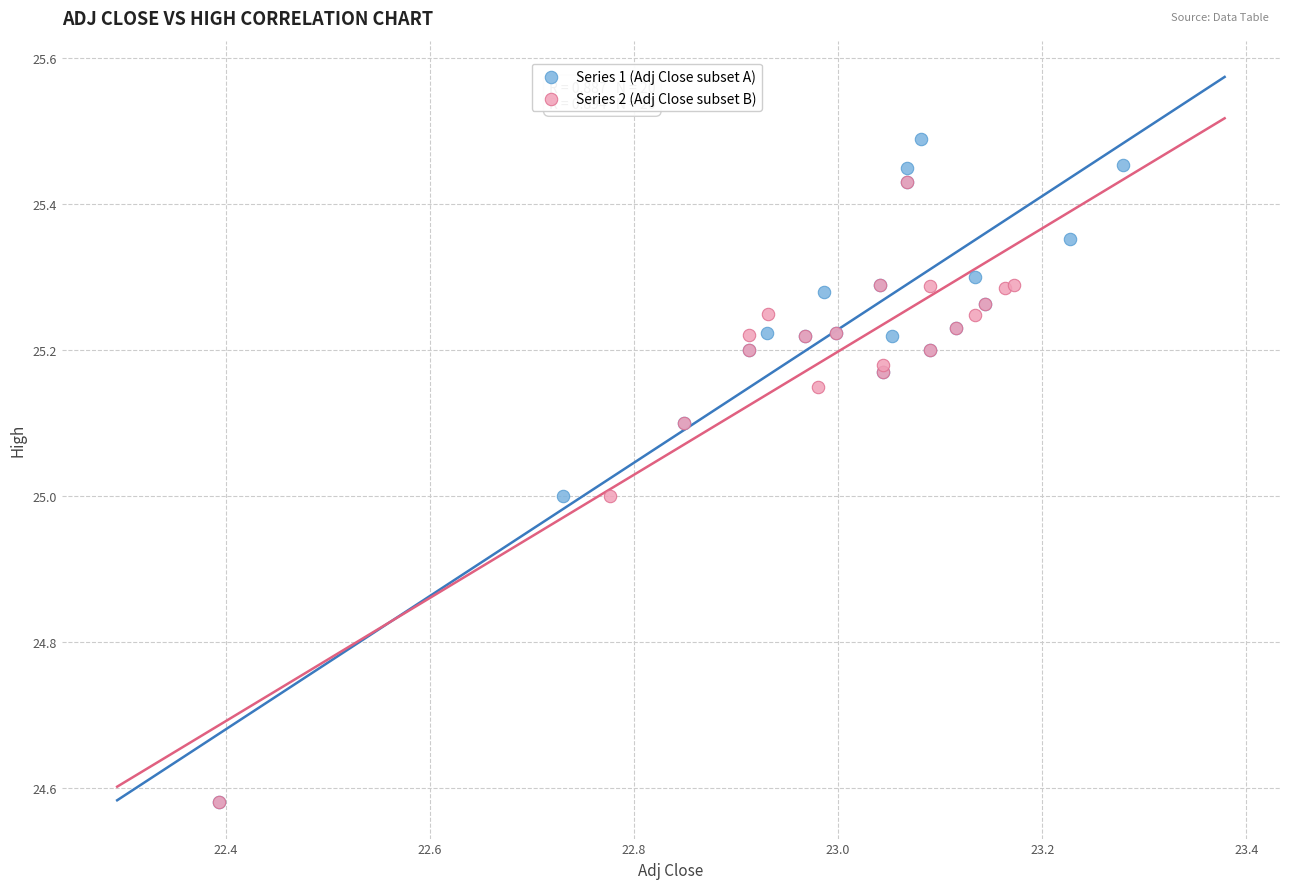

Which series has the largest Y range (max minus min)?

Series 1 (Adj Close subset A)